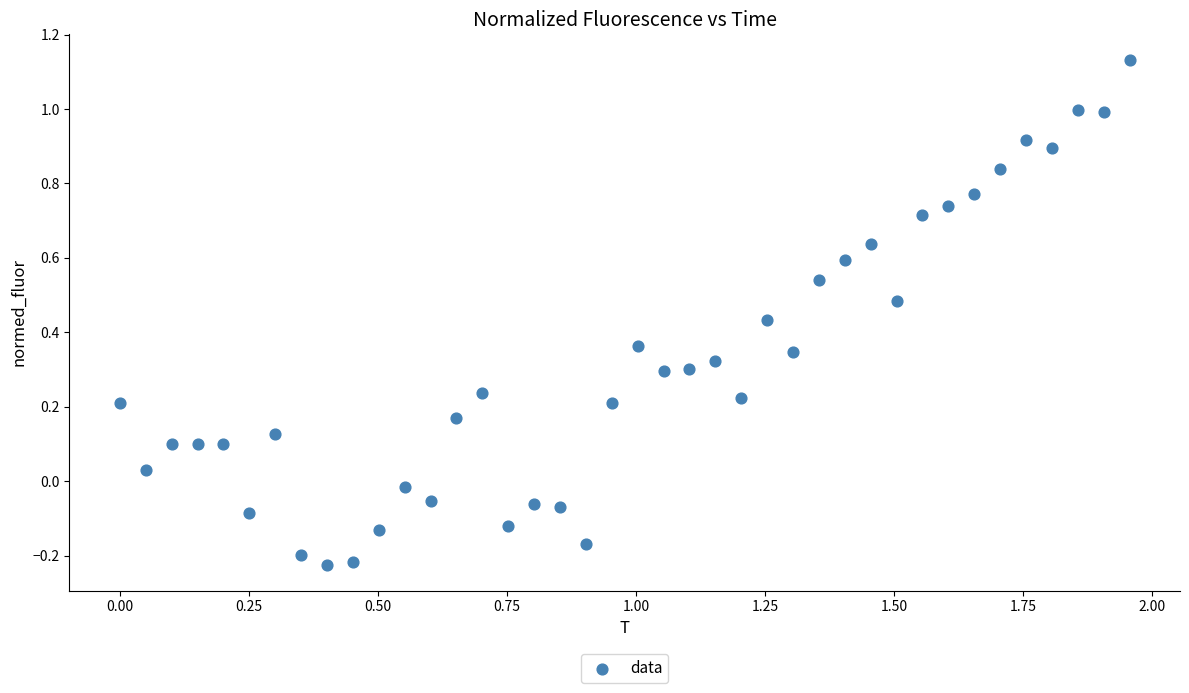

What is the range of Y values (max minus min)?

1.4